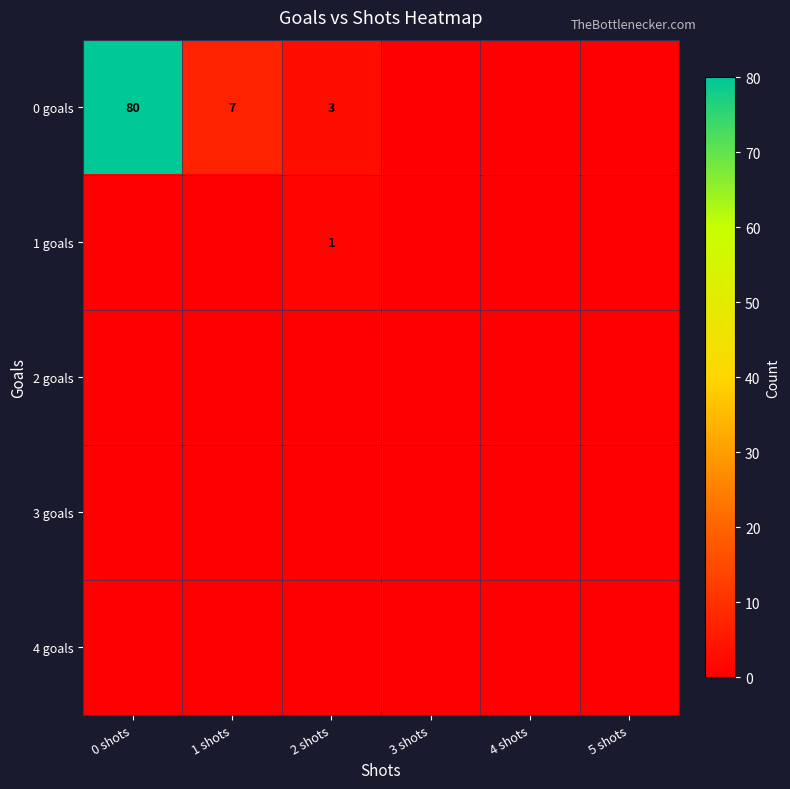

Between 1 shots and 0 shots, which is larger?

0 shots